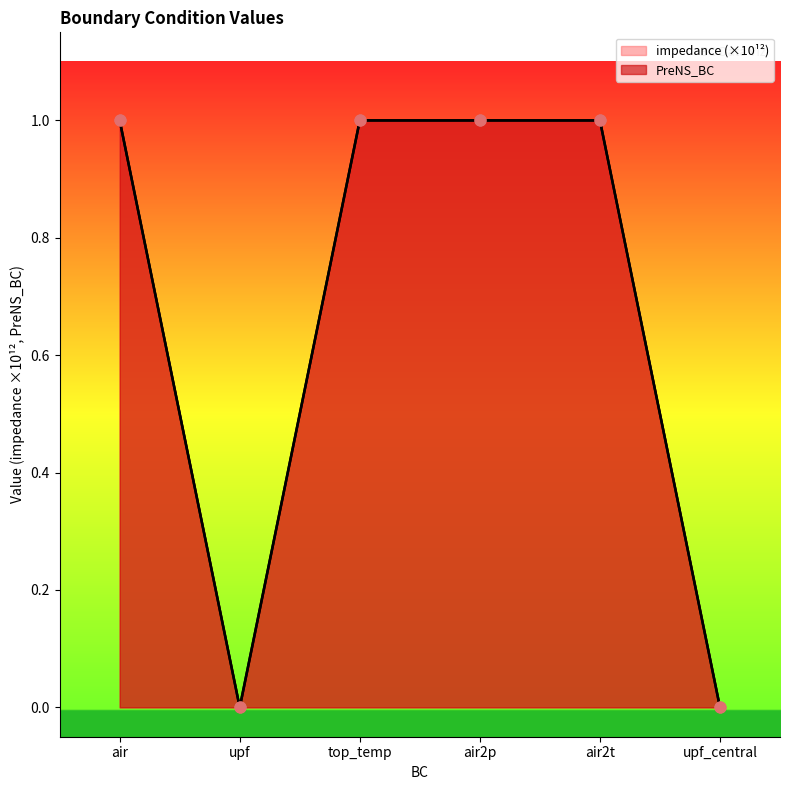

Which series contains the lowest Y value?

impedance